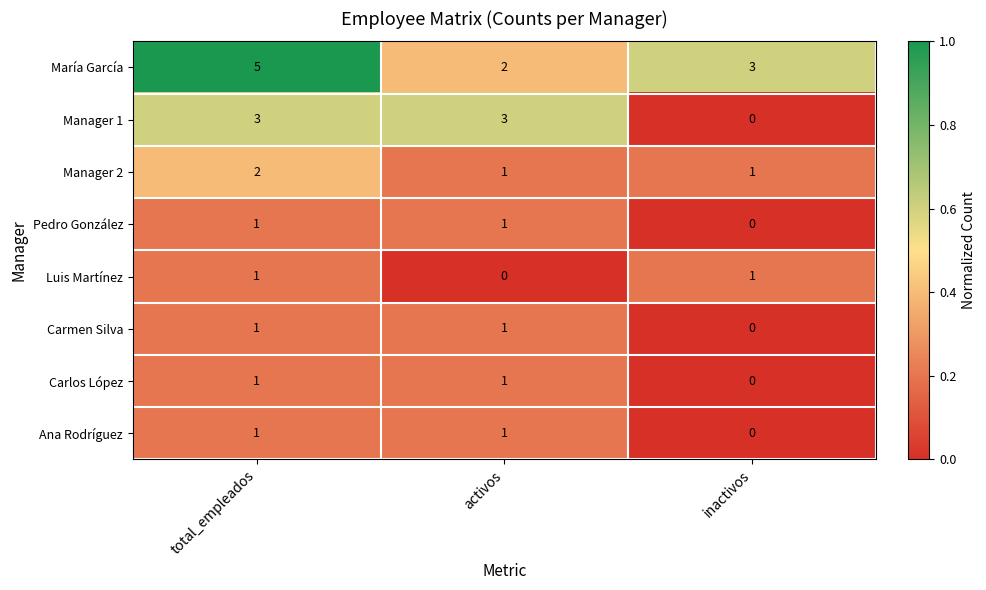

What is the difference between the maximum and minimum values in the Manager 1 series?

3